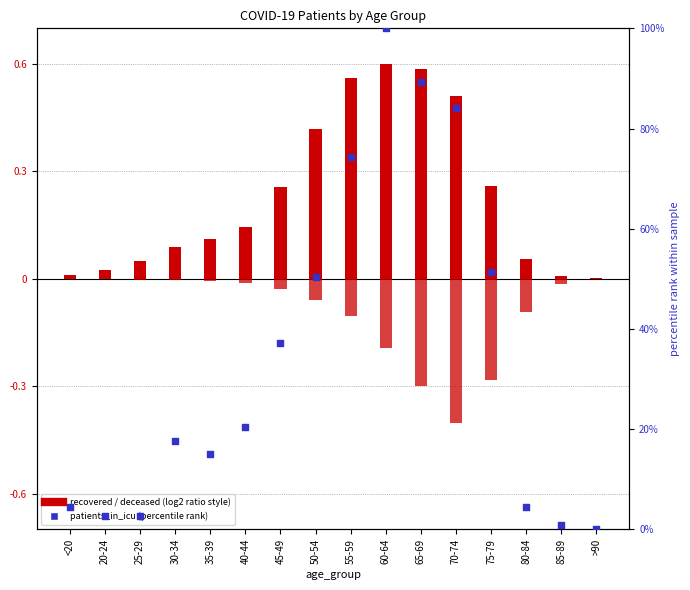

Which series has the largest total across all categories?

patients_in_icu